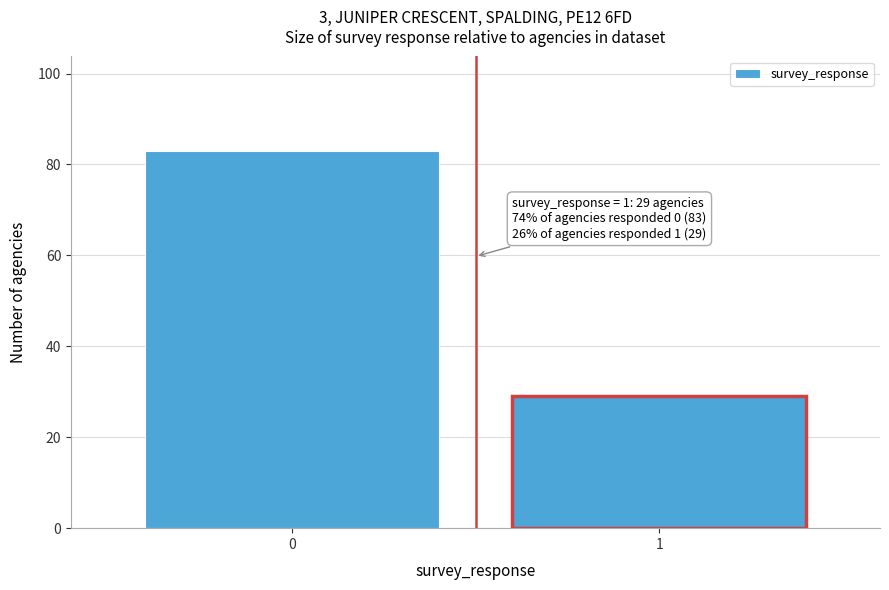

Reading right to left, list all the values displayed in this chart.

1=29	0=83